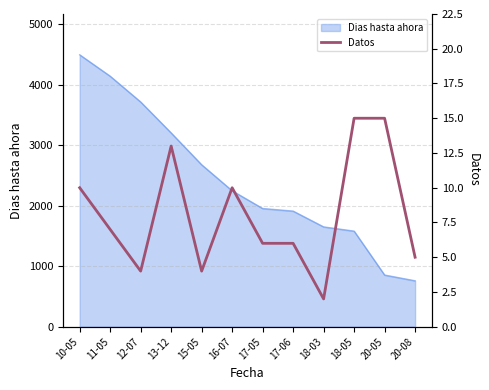

Which label corresponds to the largest value in the chart?

18-05